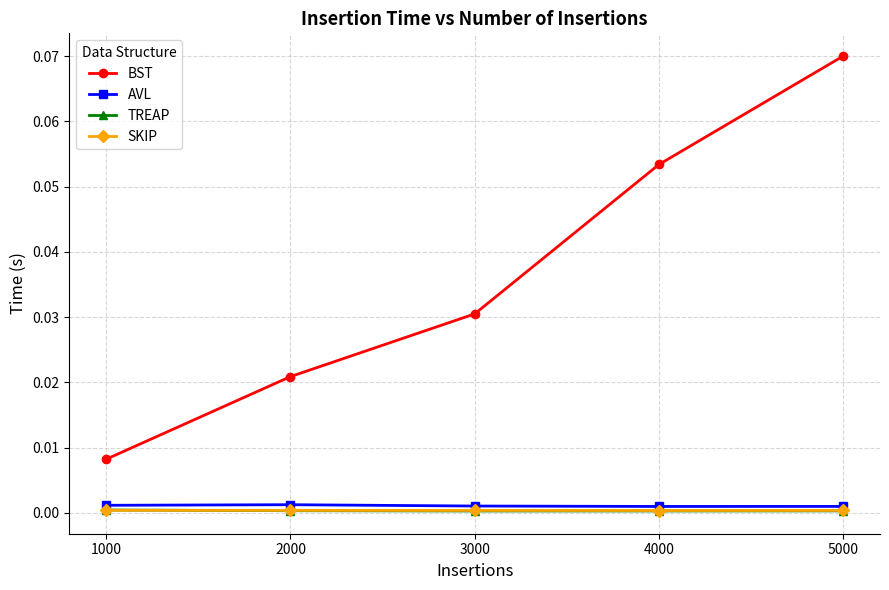

The value of SKIP at 1000 is 0.0. True or false?

True